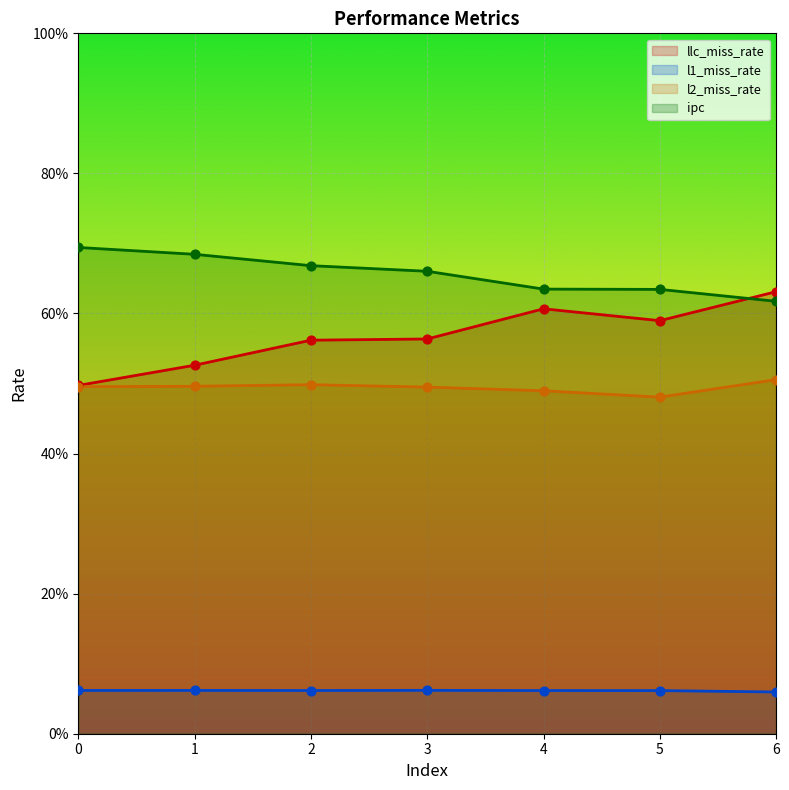

At how many categories does at least one series exceed 0?

7